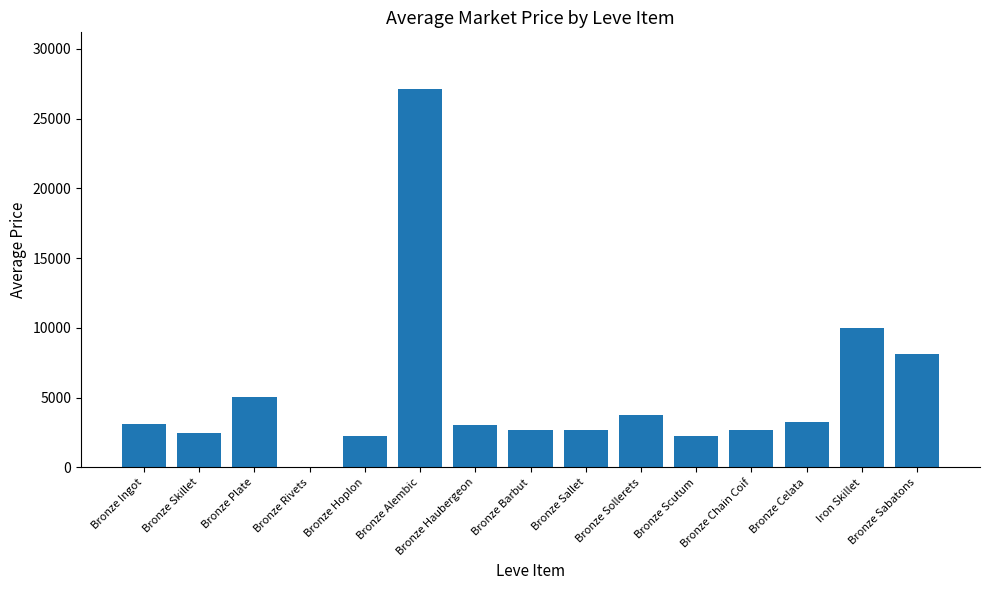

Read the value at Bronze Plate.

5071.0